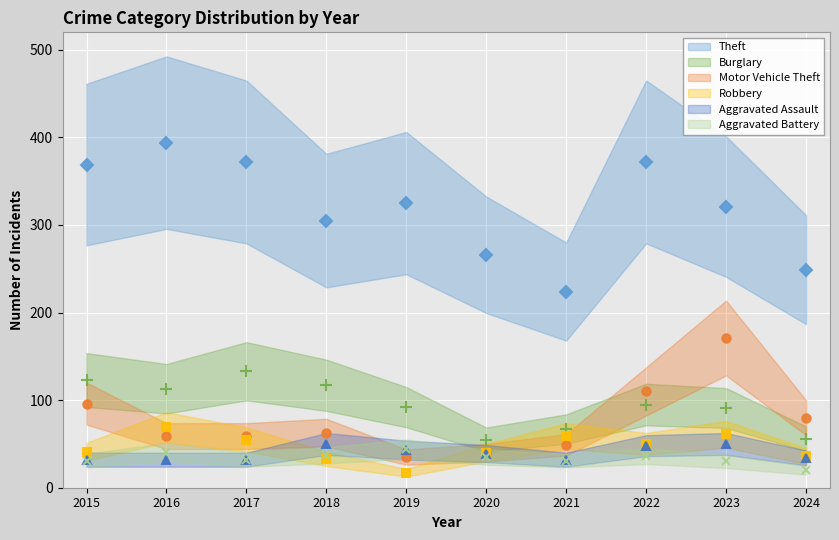

What is the difference between the Aggravated Assault values at 2019 and 2017?

11